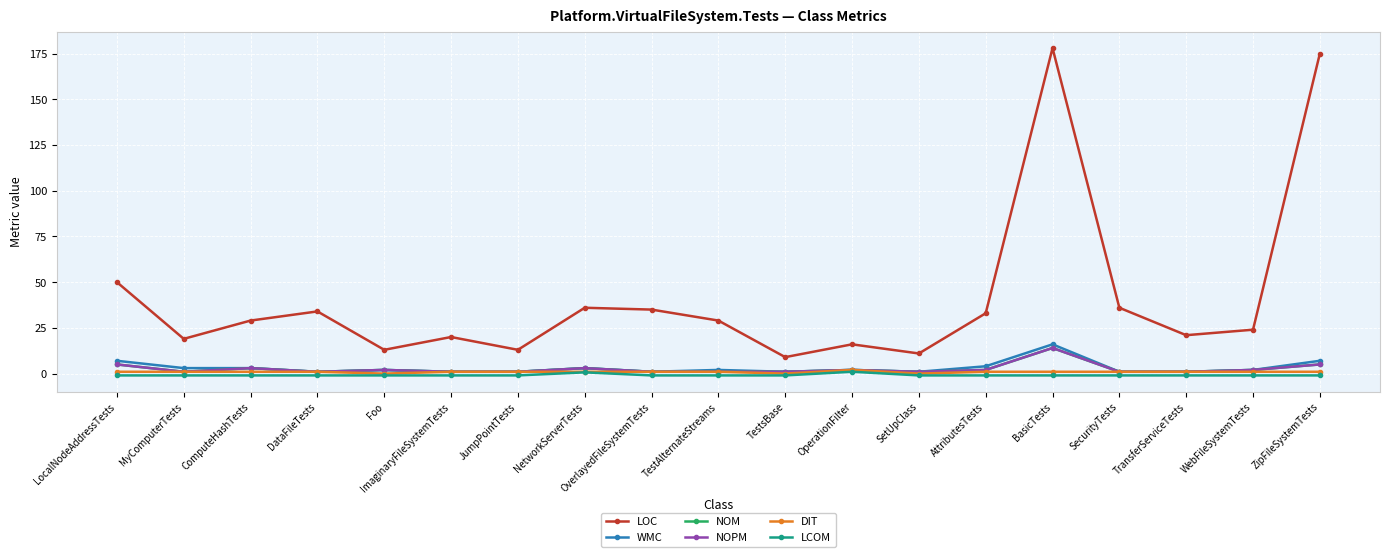

Where is LOC nearest to the value 93?

LocalNodeAddressTests